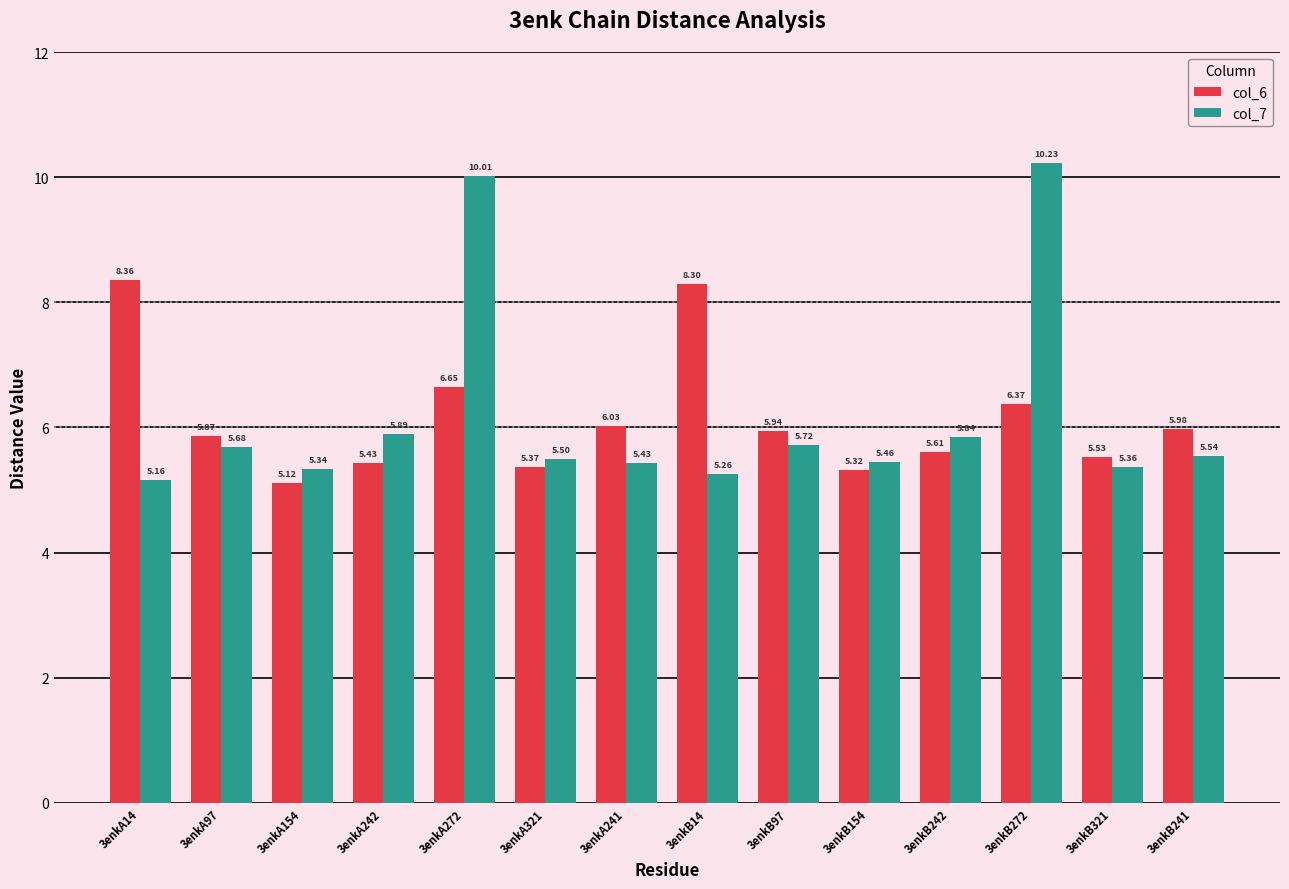

What is the difference between the maximum and minimum values in the col_7 series?

5.1